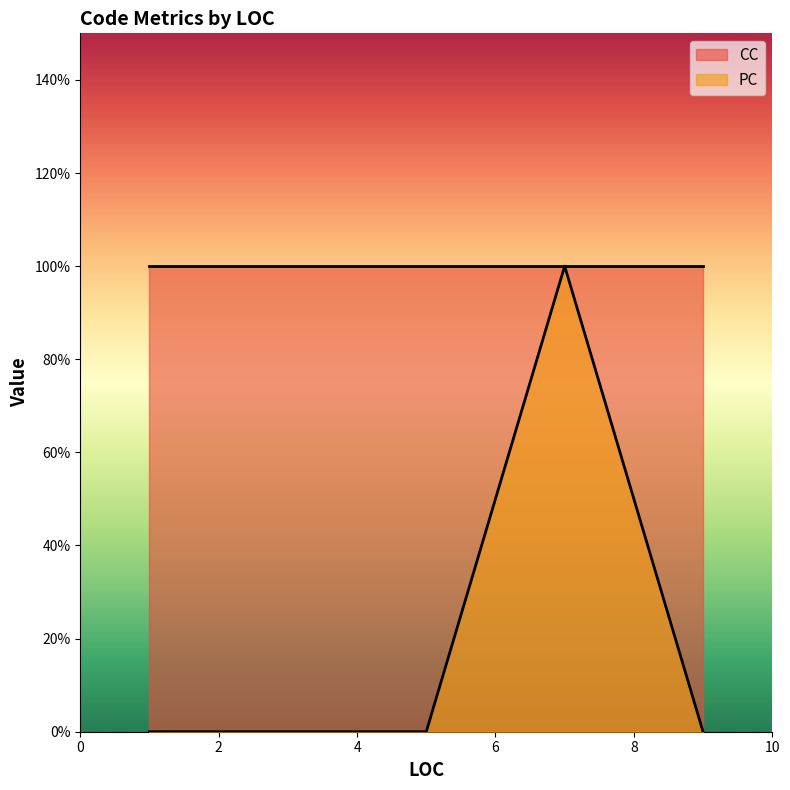

How many interior local peaks (higher than both neighbors) does the data have?

1